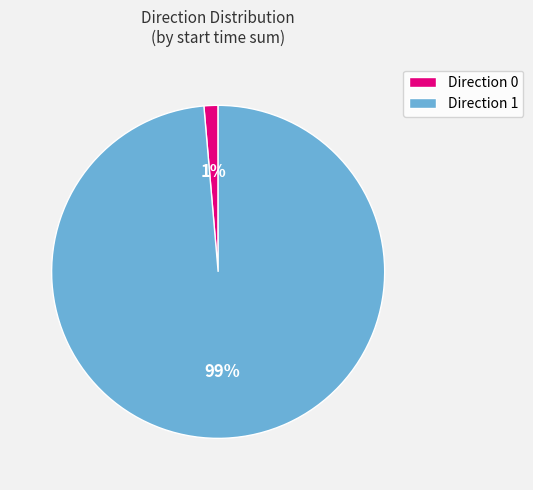

Is it true that Direction 1 is 99% of the pie?

True